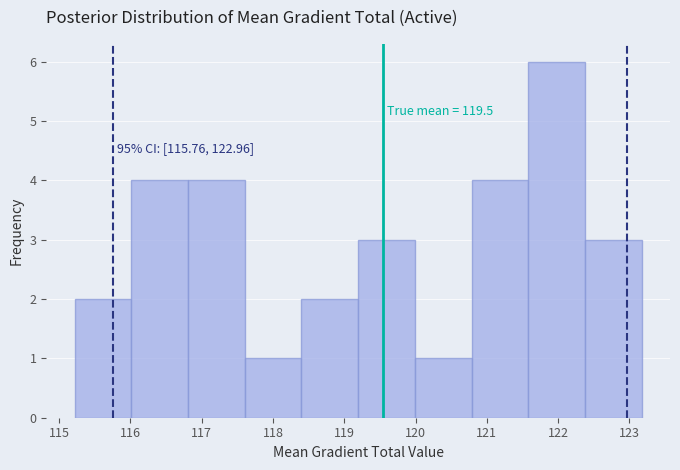

Which range on the x-axis has the tallest bar?

121.6 to 122.4